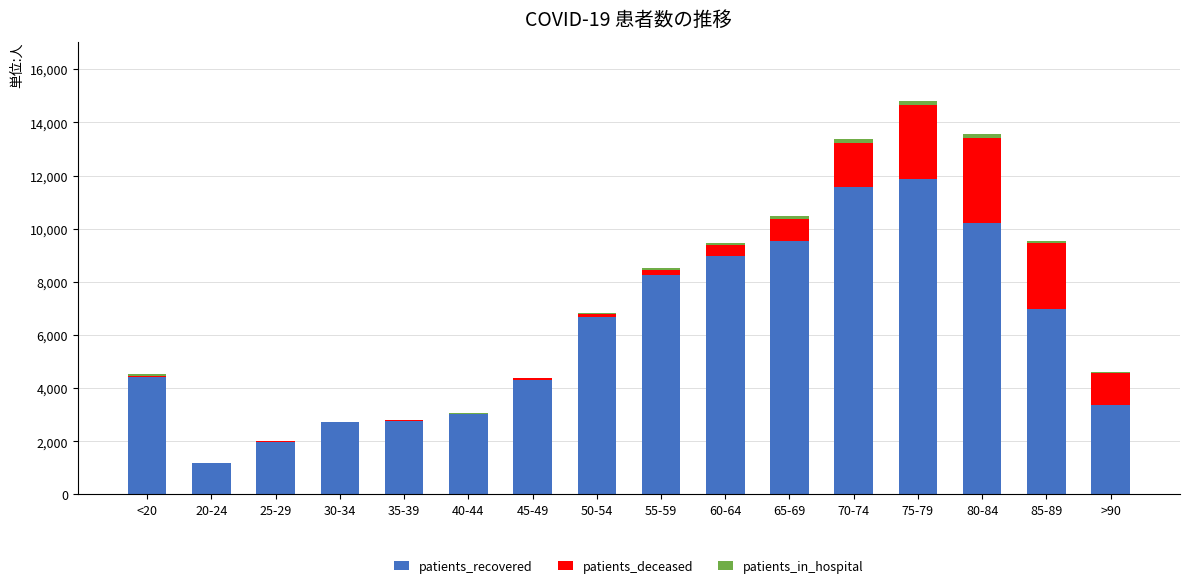

At which category is the sum across all series the highest?

75-79